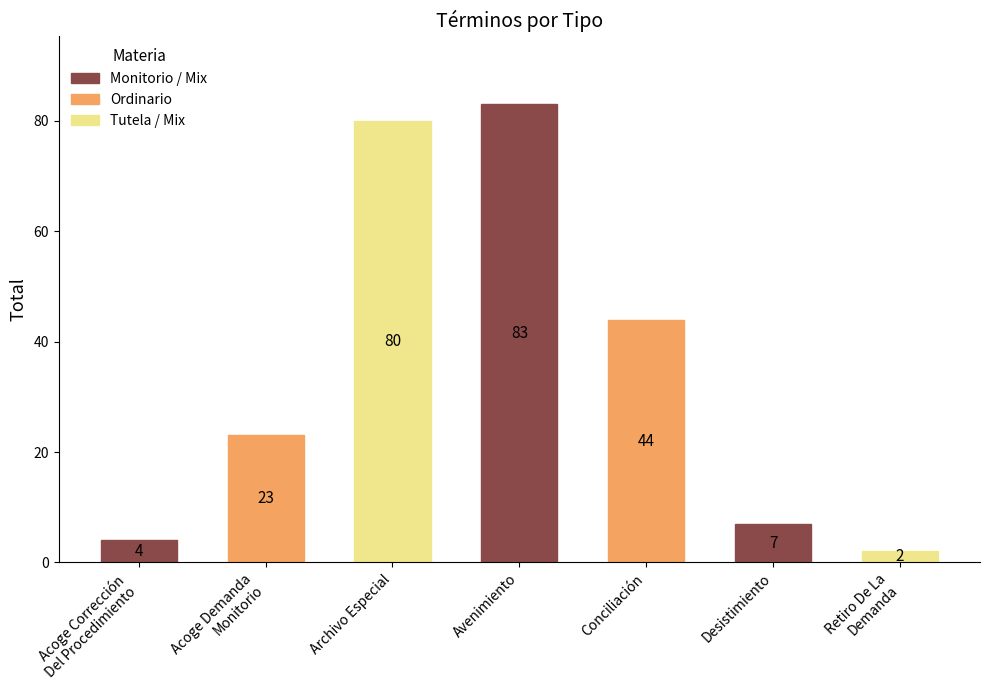

The chart shows a value of 39 at Avenimiento. True or false?

False